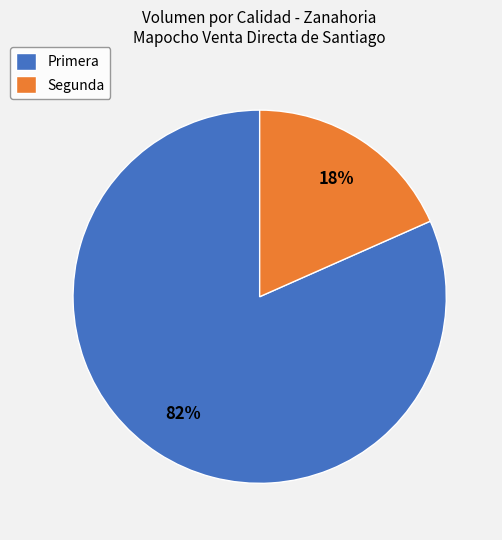

To the nearest percent, what is the average slice percentage?

50%